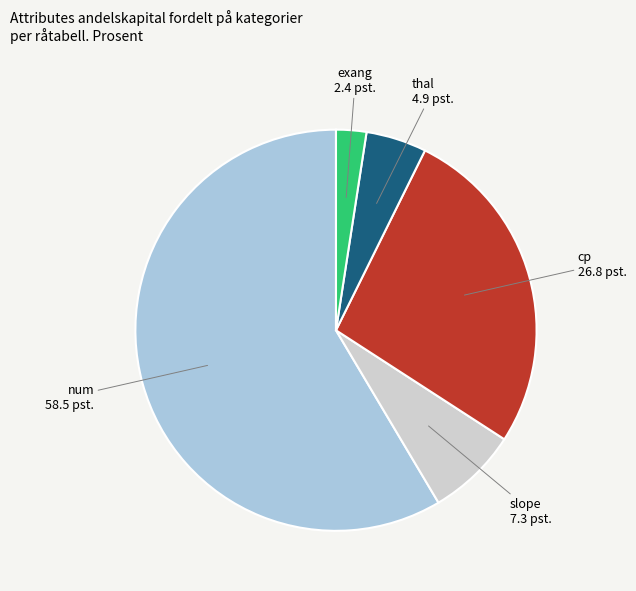

The cp slice represents 27% of the pie. True or false?

True